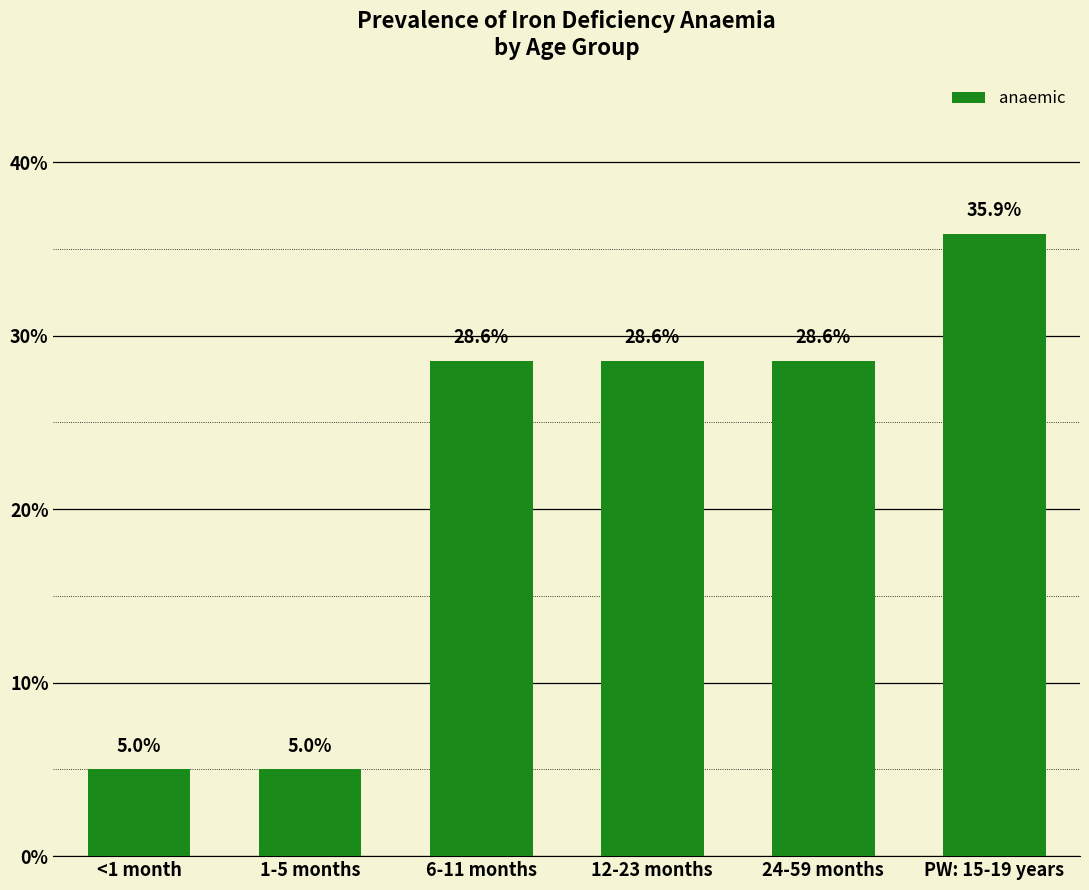

What position from the left is PW: 15-19 years?

6